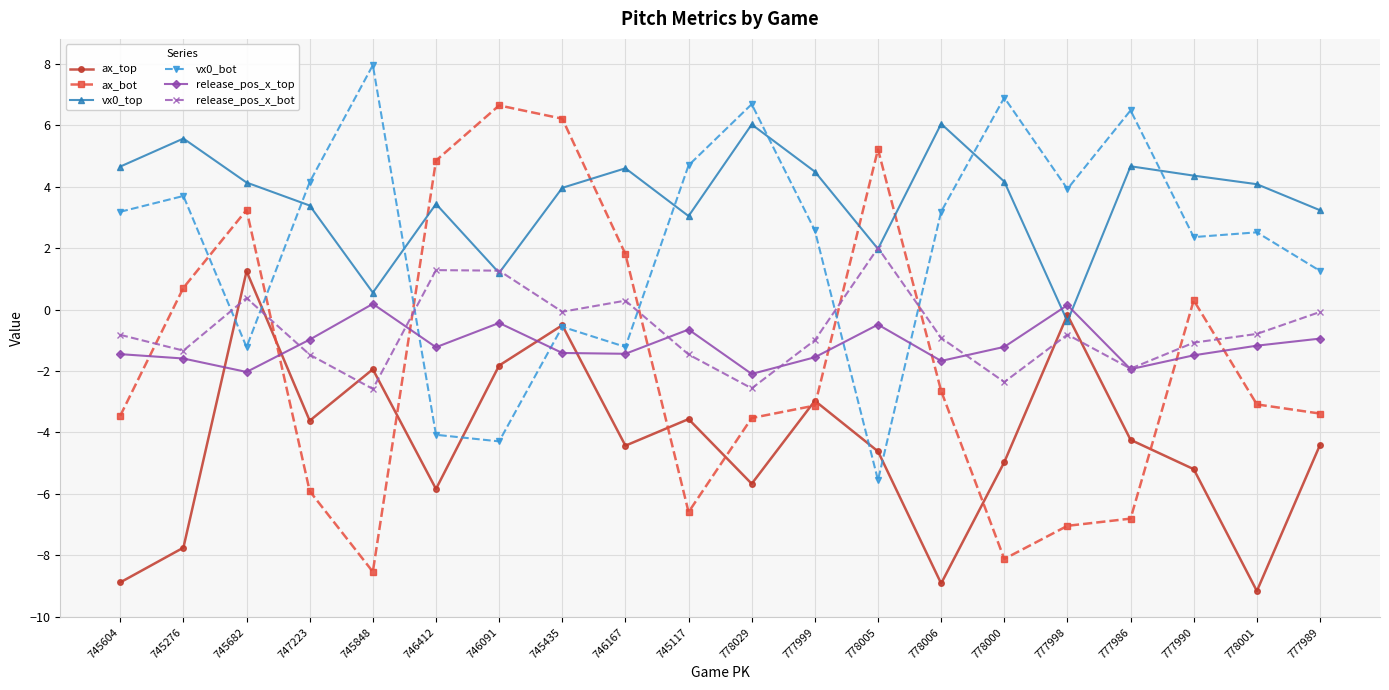

The value of ax_bot at 745117 is -6.6. True or false?

True